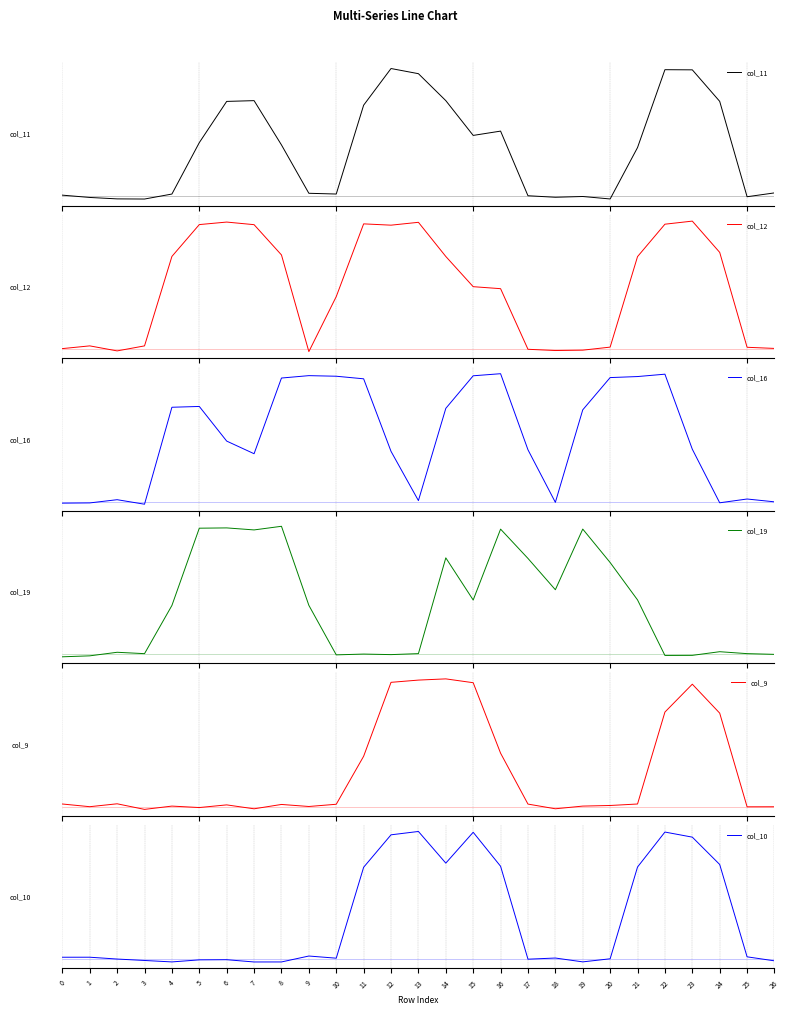

Where is the first local maximum for col_11?

7